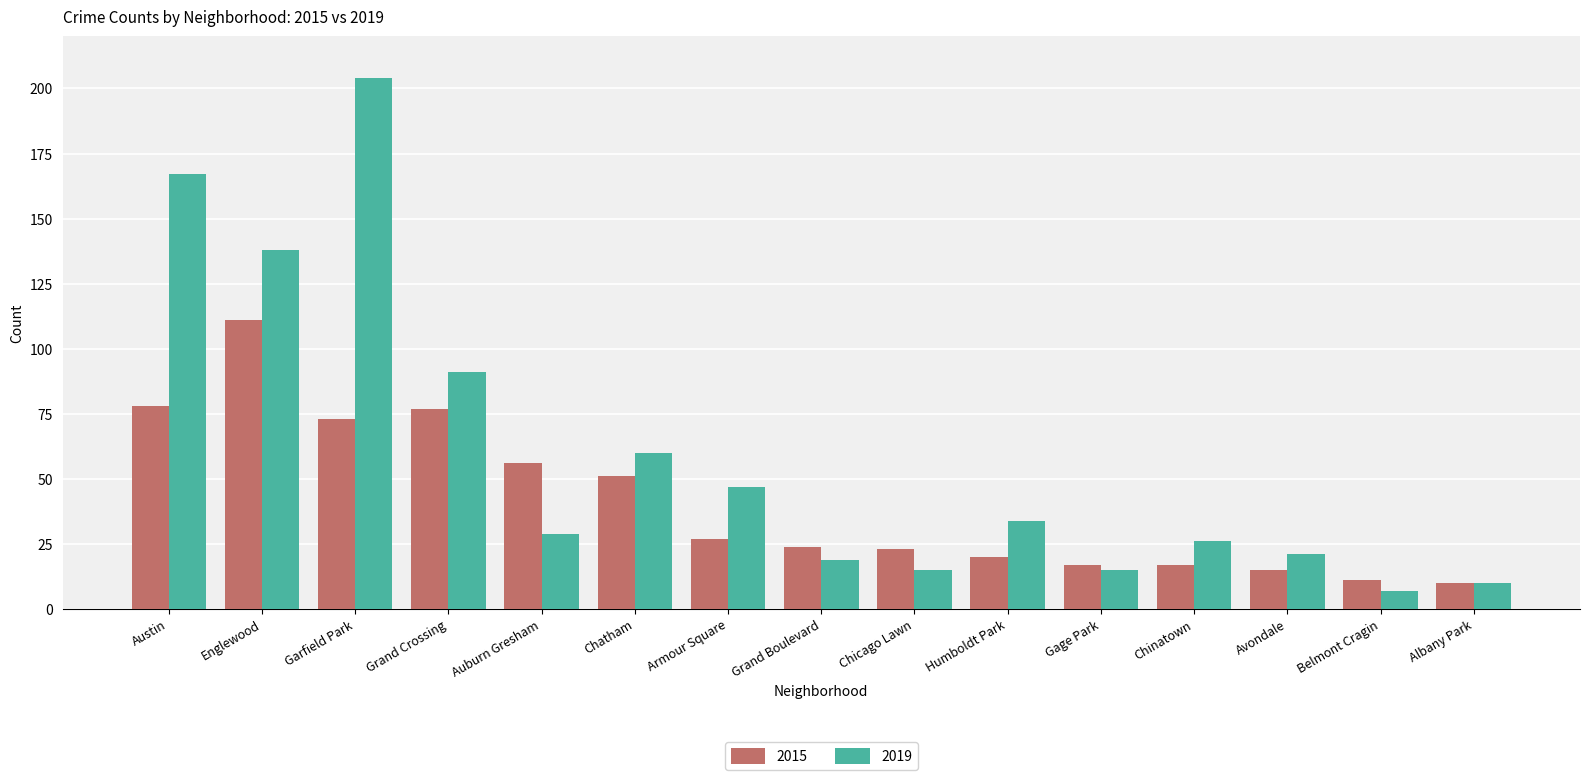

What is the maximum value for 2015?

111